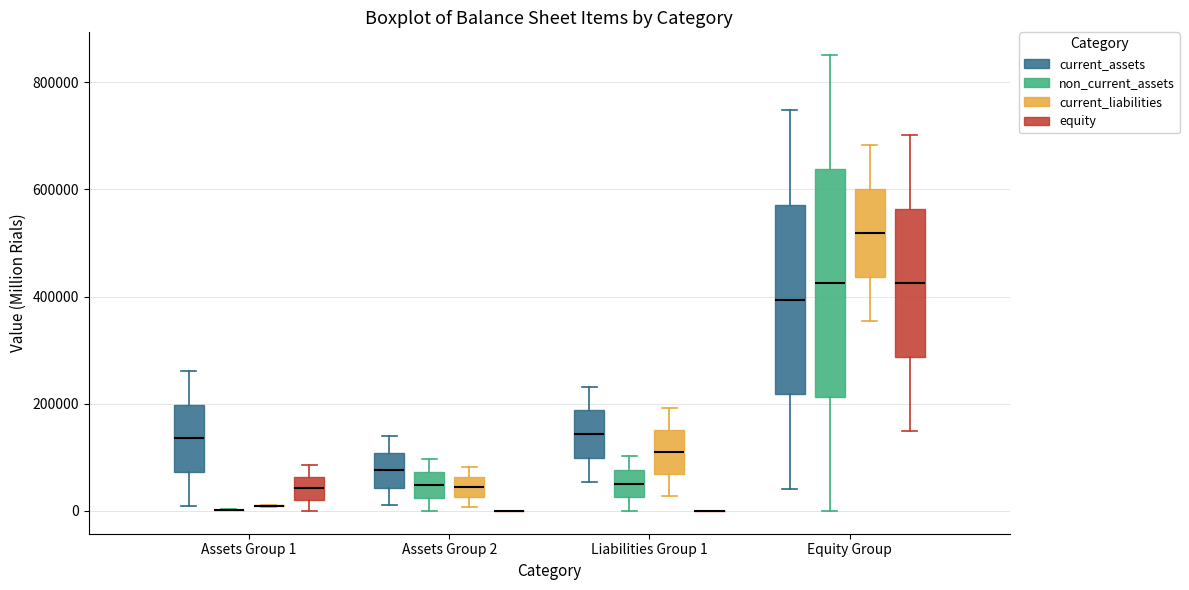

Where is the upper edge of the box for Equity Group (non_current_assets) on the y-axis? The values are not printed on the chart, so give them approximately, as read against the axis.

640000